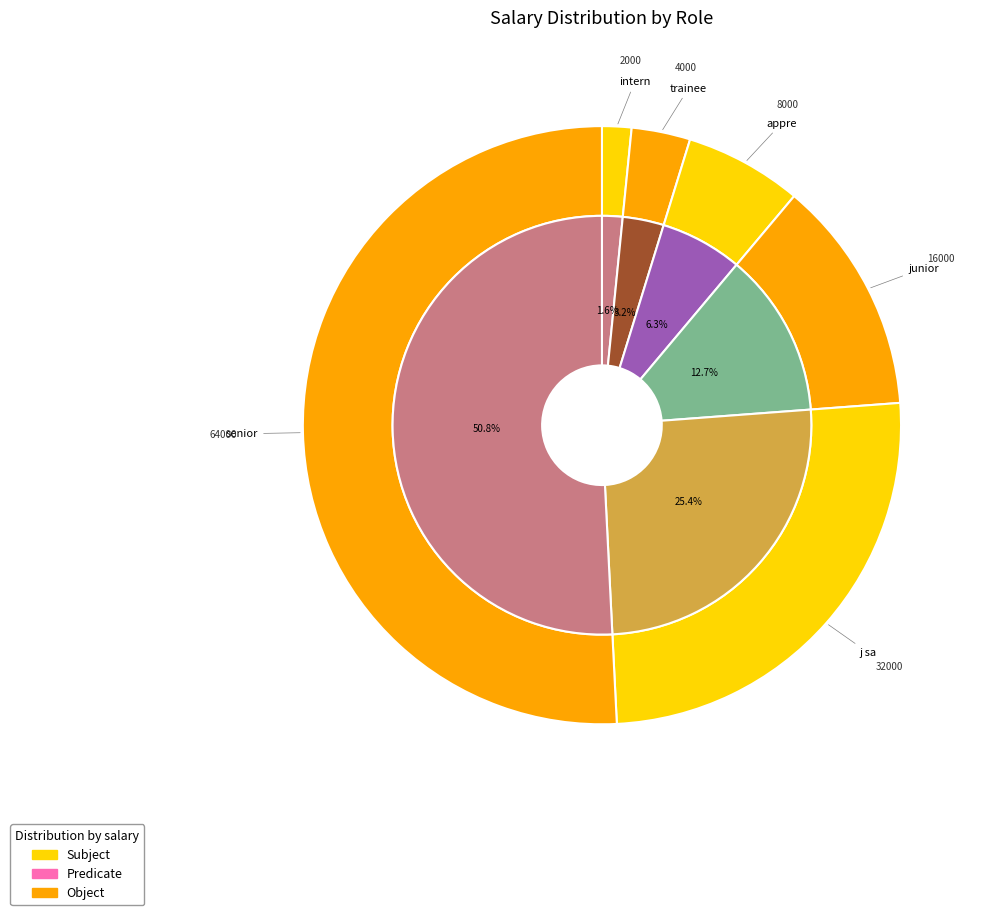

Is it true that junior is 13% of the pie?

True